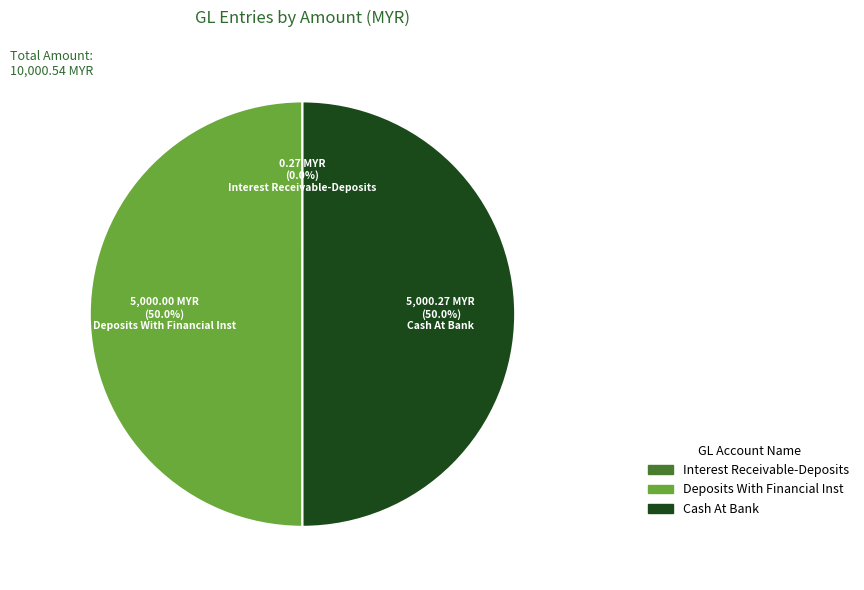

What is the ratio of the value at Deposits With Financial Inst to the value at Cash At Bank?

1.0